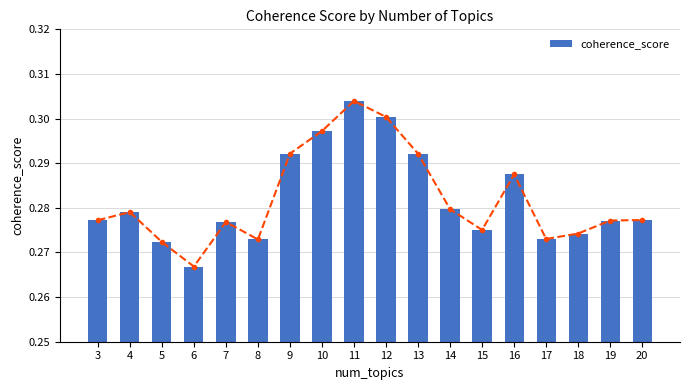

Reading left to right, extract all data points from this chart.

0.3	0.3	0.3	0.3	0.3	0.3	0.3	0.3	0.3	0.3	0.3	0.3	0.3	0.3	0.3	0.3	0.3	0.3